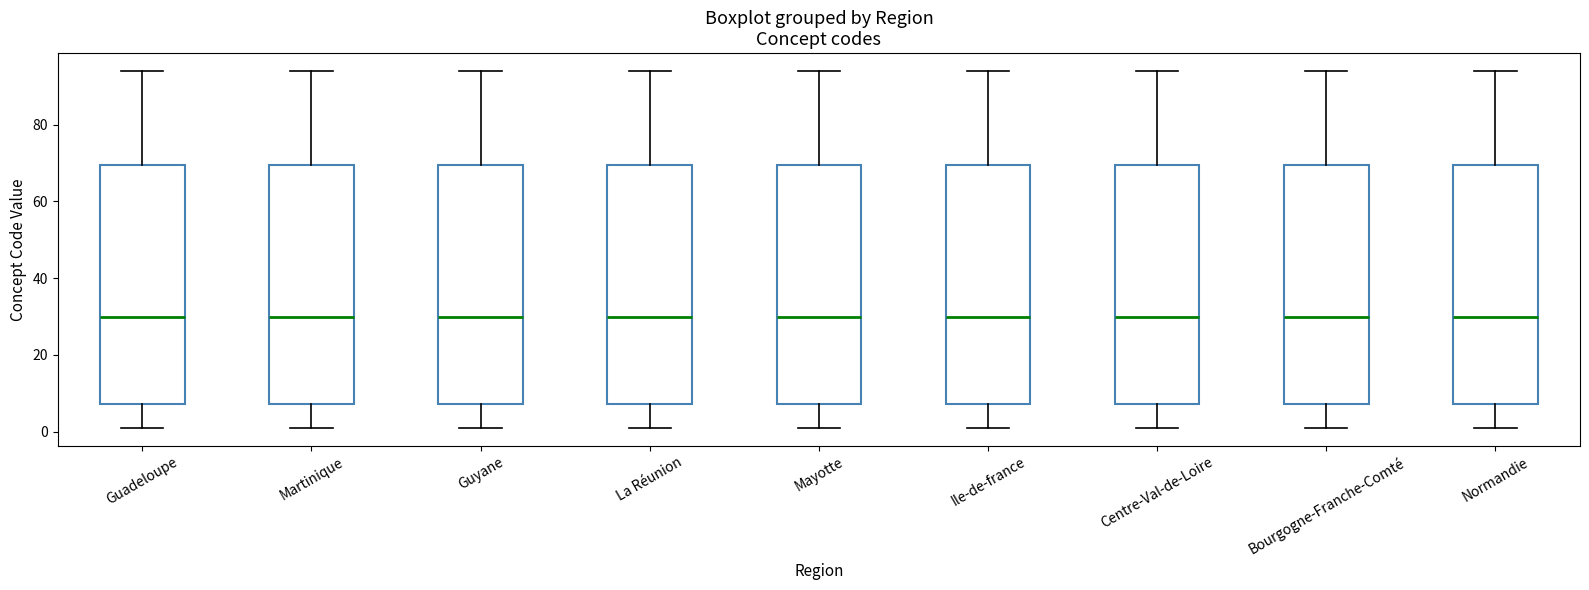

Reading left to right, transcribe this box plot: for each box, give where its median line is, the range the box spans, and where its two whiskers end, as read against the y-axis. The values are not printed on the chart, so give them approximately, as read against the axis.

Guadeloupe: median 30, box 8 to 70, whiskers 2 to 94
Martinique: median 30, box 8 to 70, whiskers 2 to 94
Guyane: median 30, box 8 to 70, whiskers 2 to 94
La Réunion: median 30, box 8 to 70, whiskers 2 to 94
Mayotte: median 30, box 8 to 70, whiskers 2 to 94
Ile-de-france: median 30, box 8 to 70, whiskers 2 to 94
Centre-Val-de-Loire: median 30, box 8 to 70, whiskers 2 to 94
Bourgogne-Franche-Comté: median 30, box 8 to 70, whiskers 2 to 94
Normandie: median 30, box 8 to 70, whiskers 2 to 94